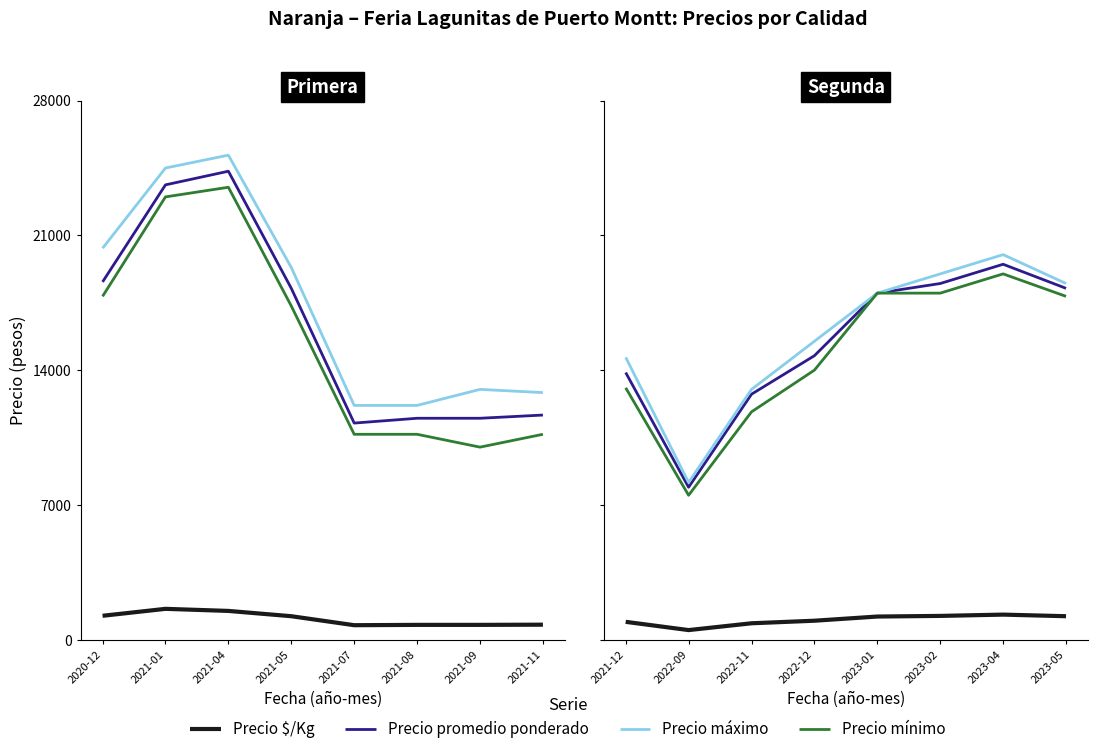

What is the value of the Precio $/Kg point at the 6th from the left?

1233